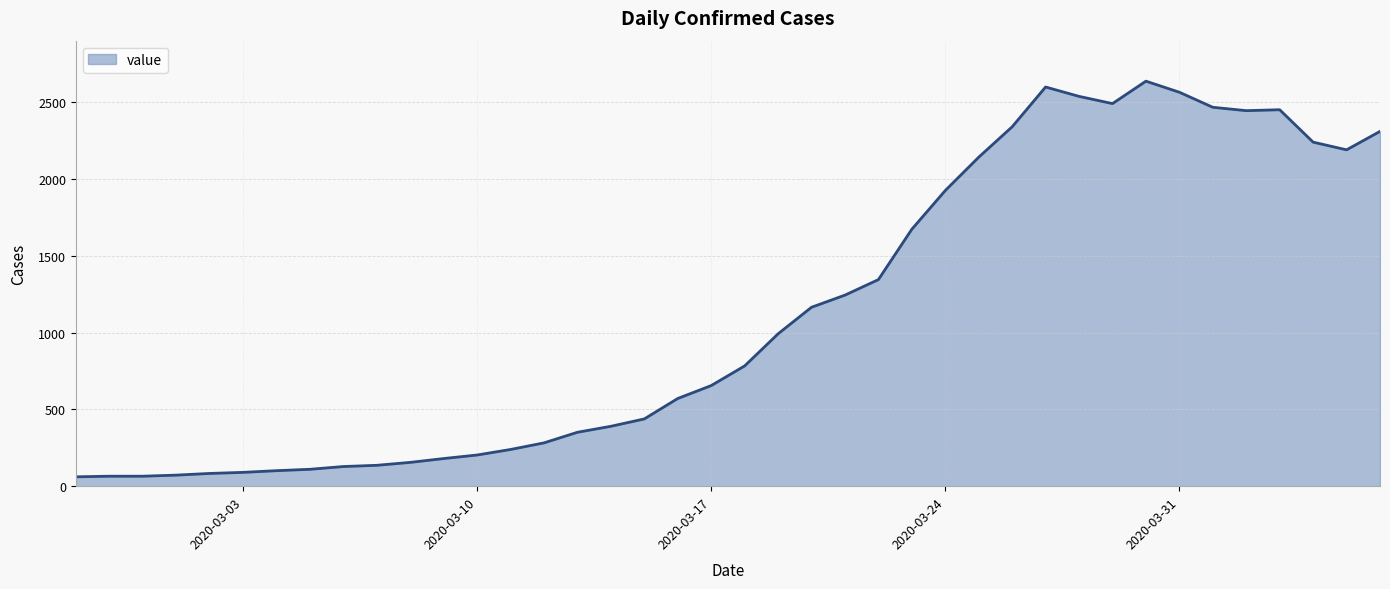

What is the difference between the second highest and minimum values?

2538